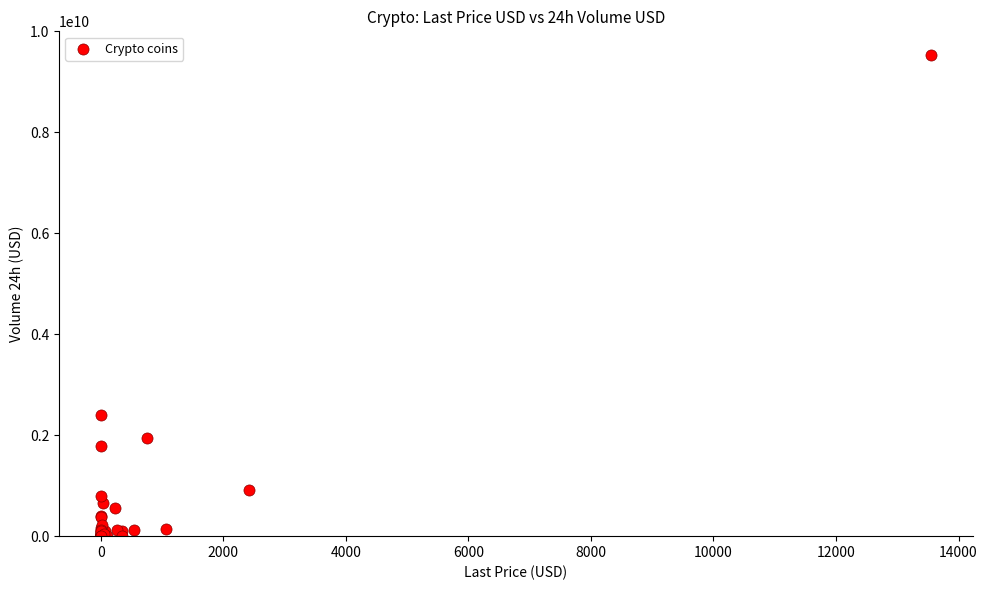

What Y value in the scatter plot is closest to 4764480544?

2409016419